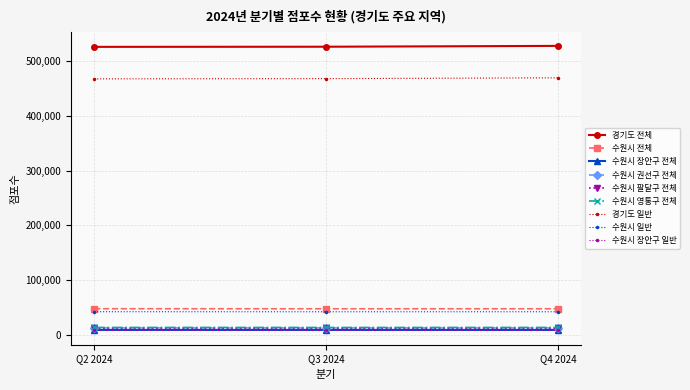

What is the greatest value displayed?

527914